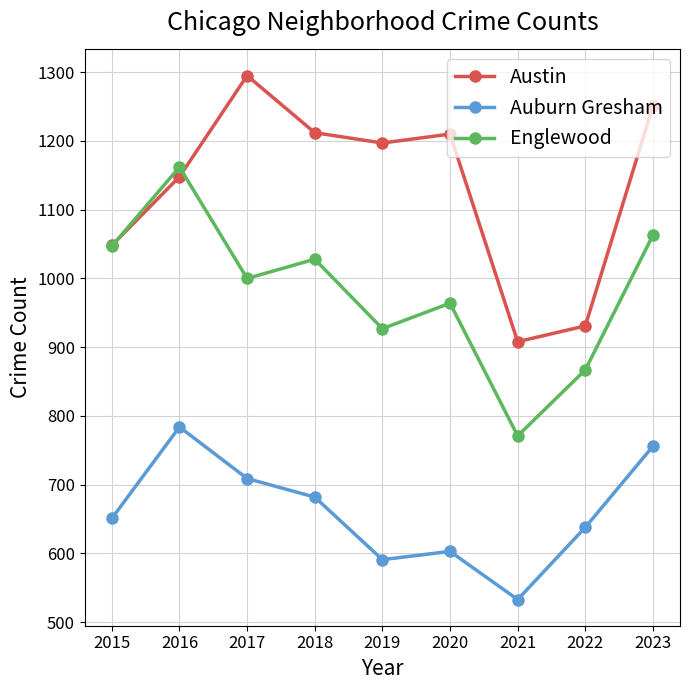

At which category does the chart reach its minimum across all series?

2021